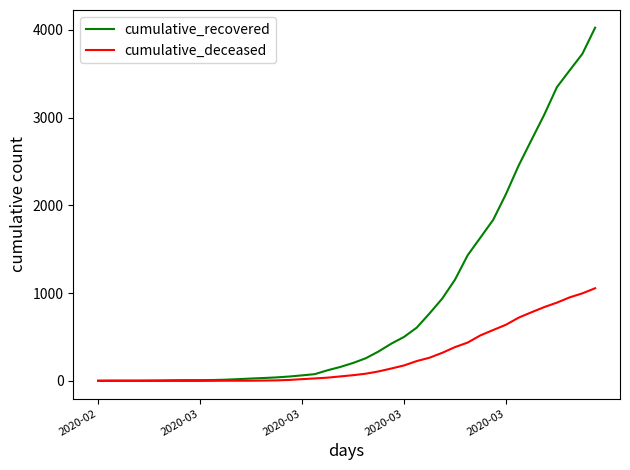

What is the greatest value displayed?

4026